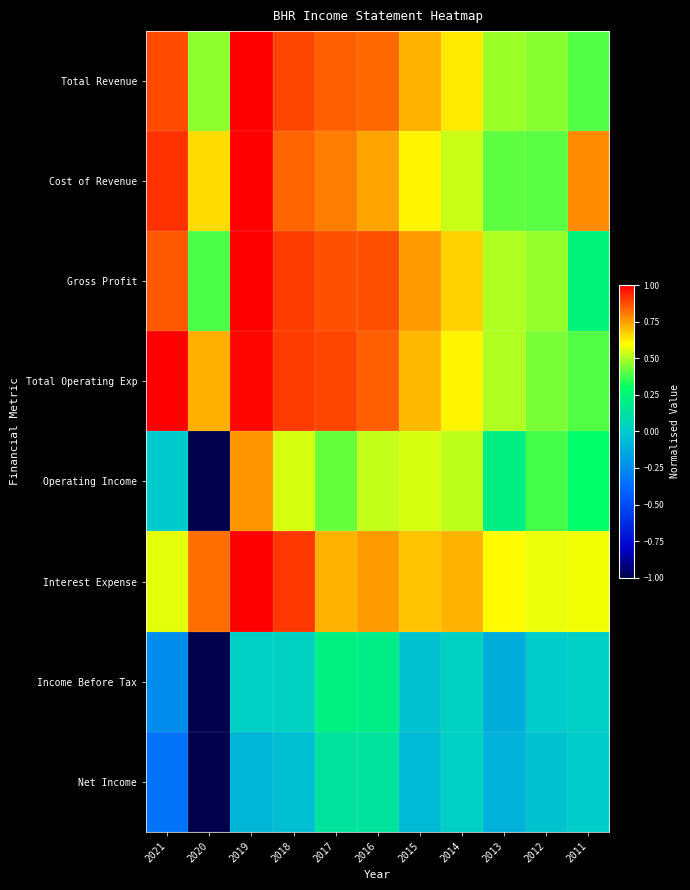

Rank the series at 2012 from lowest to highest value.

Net Income, Income Before Tax, Operating Income, Cost of Revenue, Total Operating Exp, Total Revenue, Gross Profit, Interest Expense